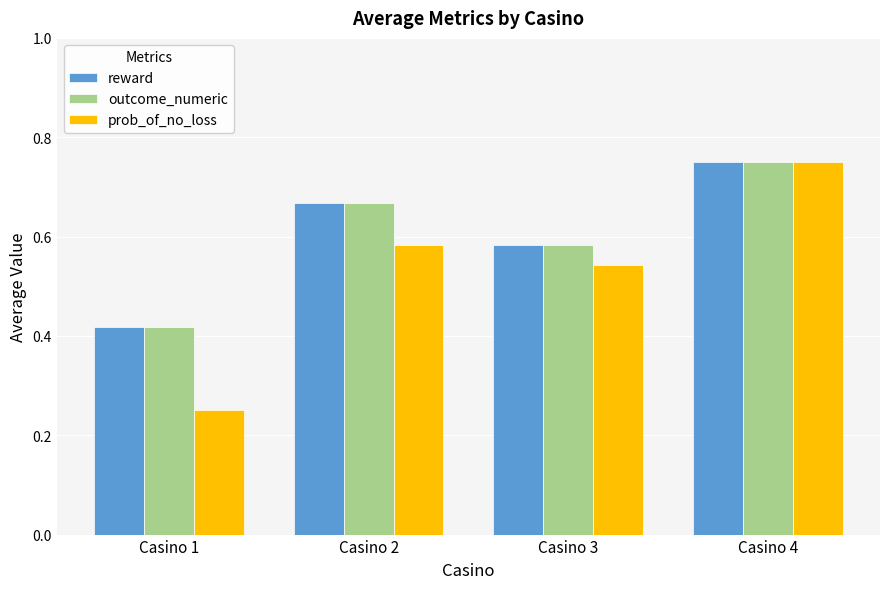

How many outcome_numeric values are between 0 and 1?

4